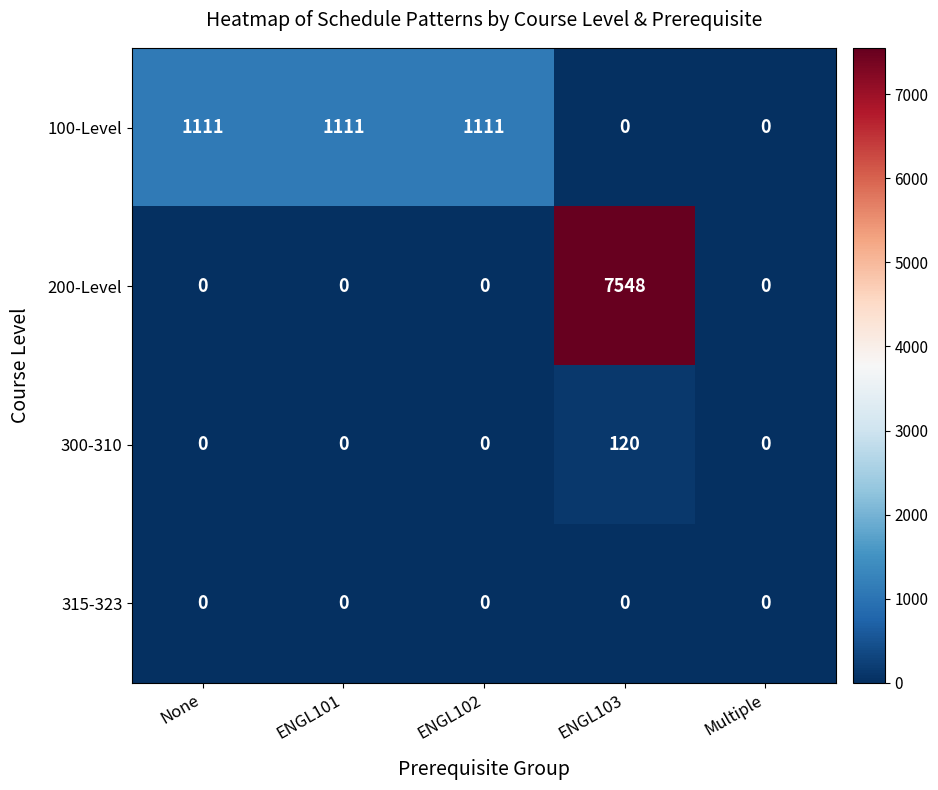

What is the average value of the 100-Level series?

667